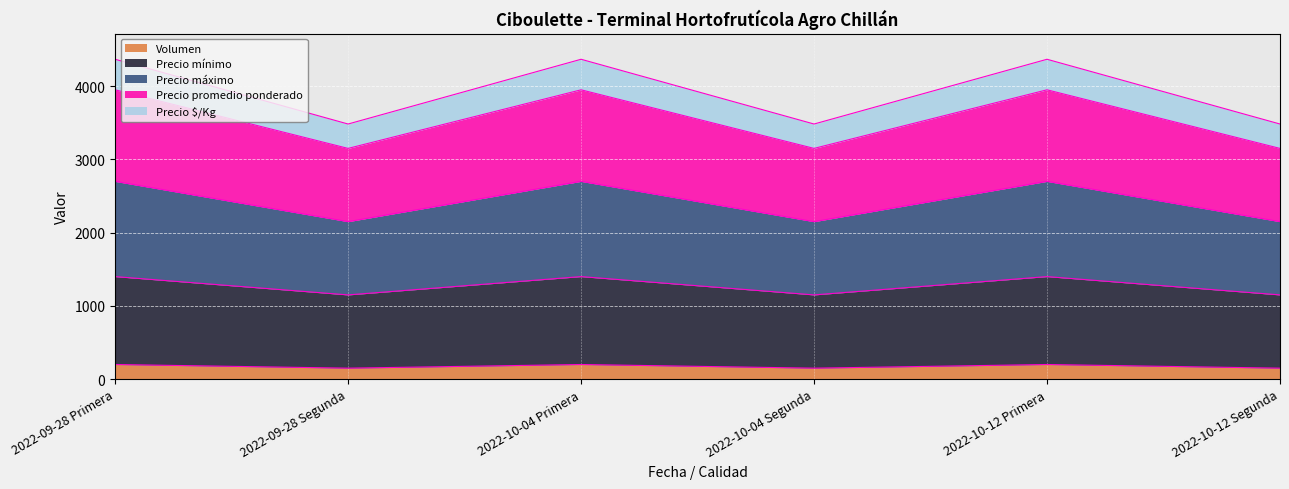

What is the label of the 6th point from the right?

2022-09-28 Primera